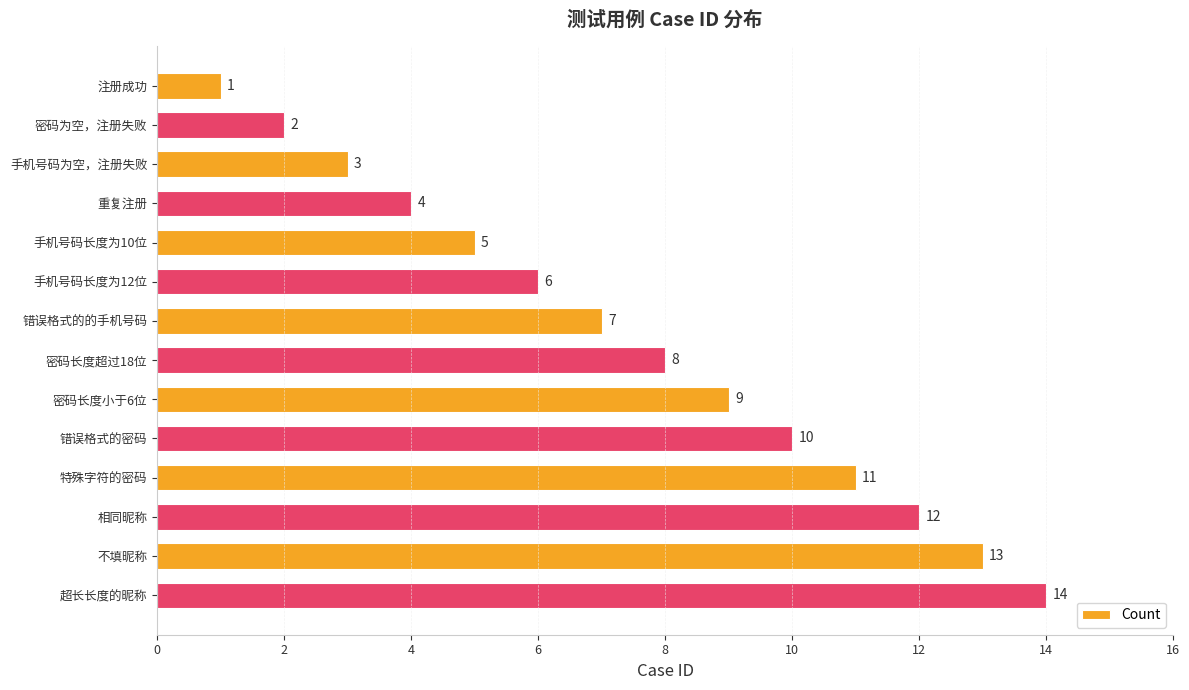

Which has a higher value, 特殊字符的密码 or 密码长度小于6位?

特殊字符的密码